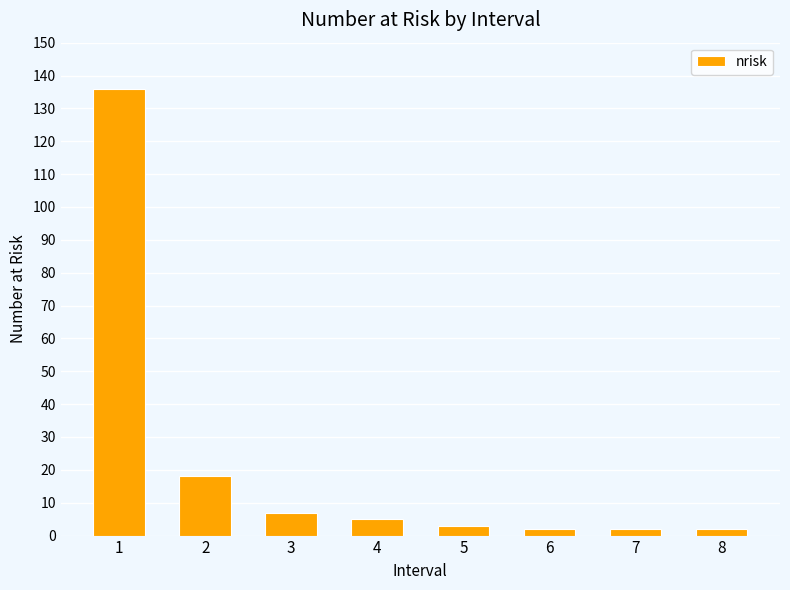

Reading right to left, what are all the values shown in this chart?

2	2	2	3	5	7	18	136